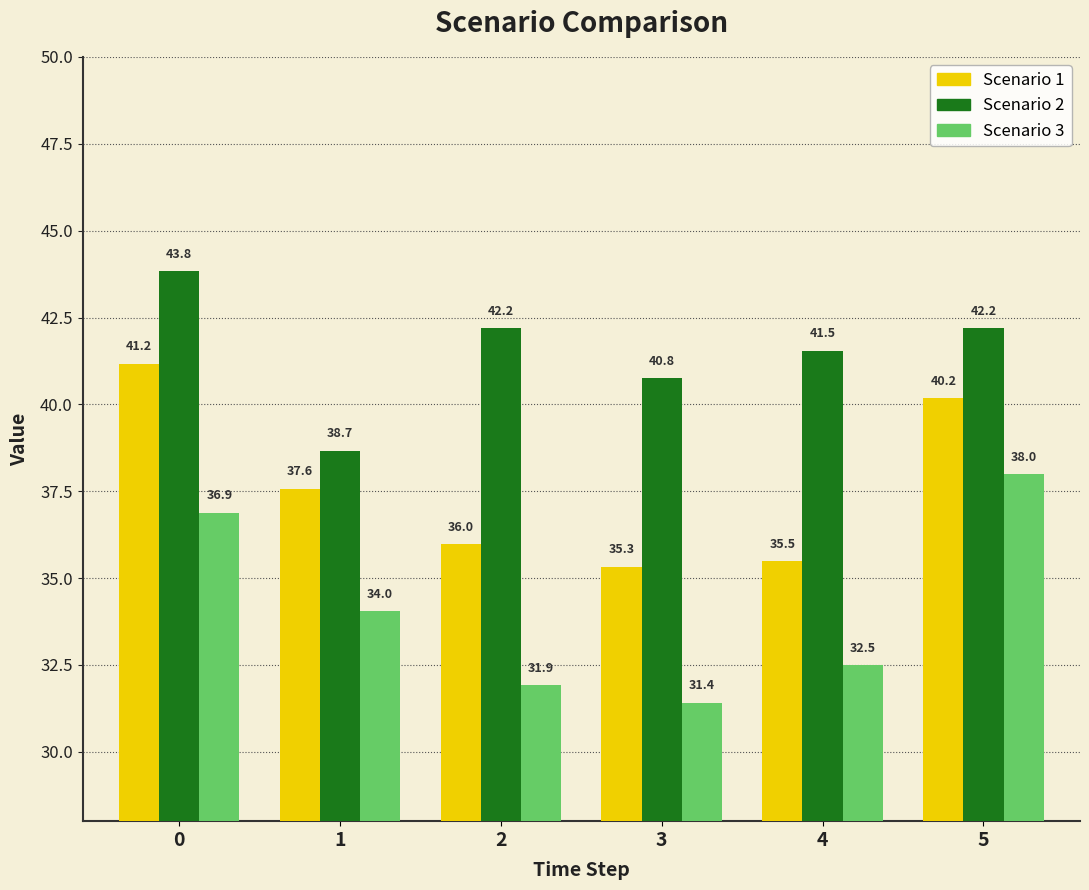

Are the bars horizontal?

No